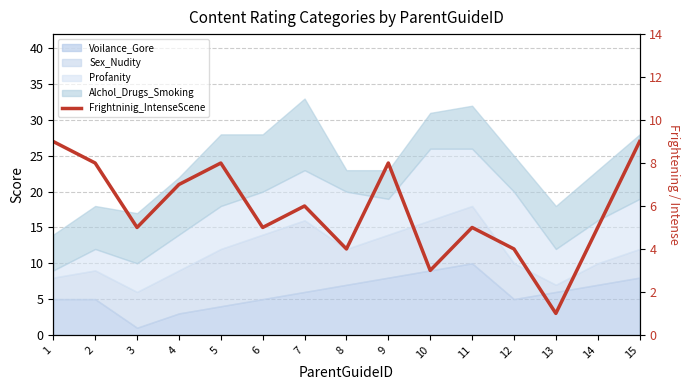

Rank the categories by value from highest to lowest.

1, 15, 2, 5, 9, 4, 7, 3, 6, 11, 14, 8, 12, 10, 13